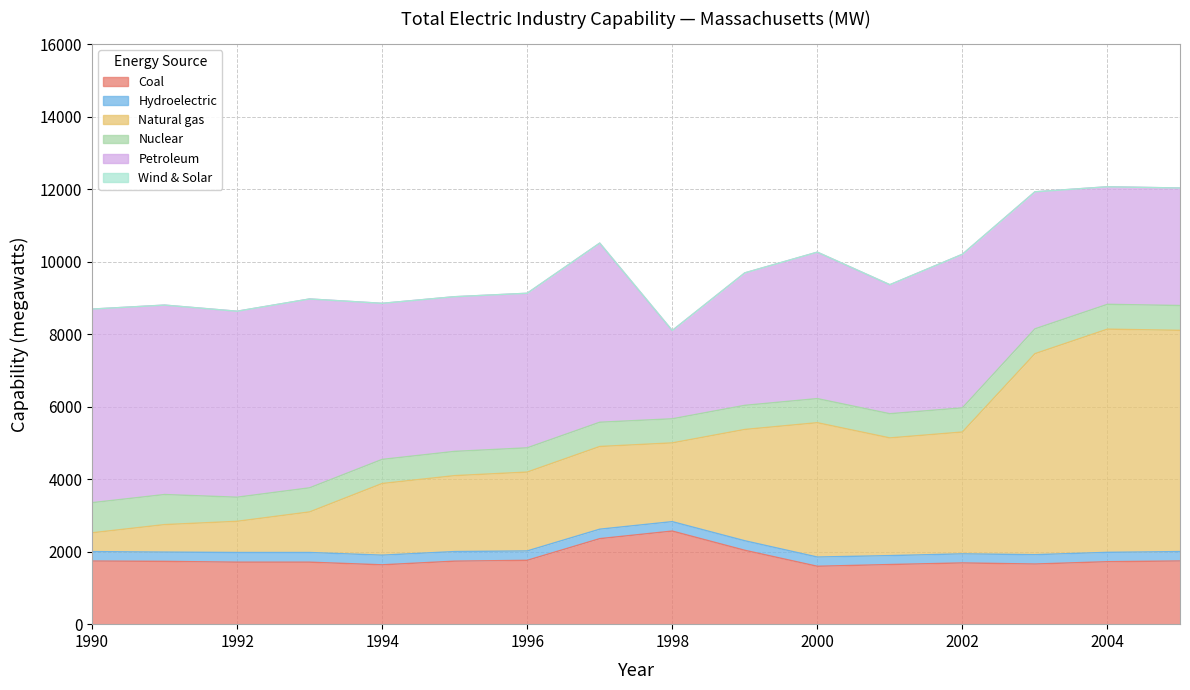

Count the number of categories in the chart.

16